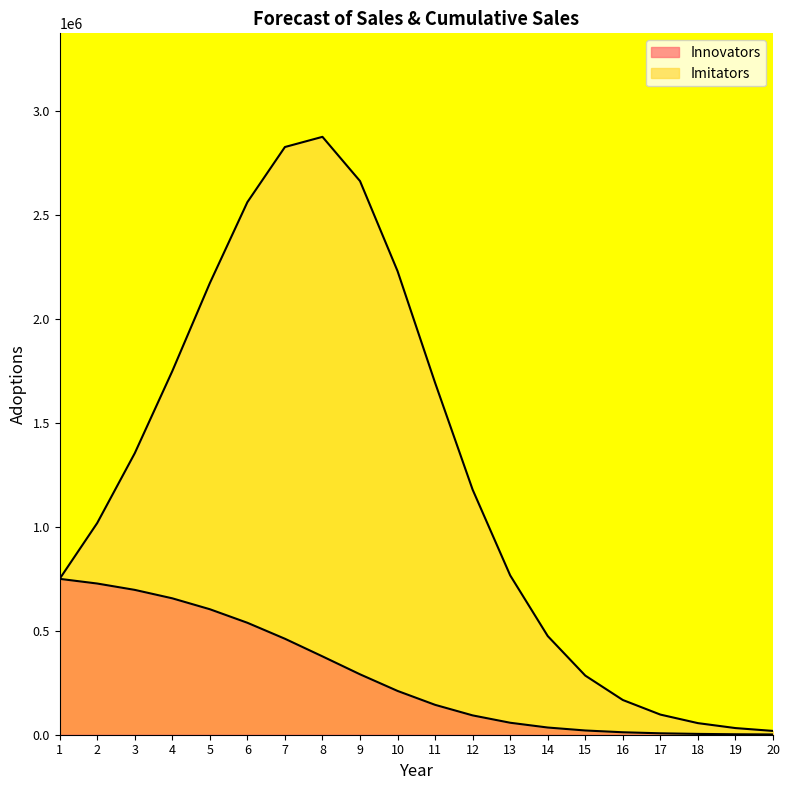

What is the maximum value for Innovators?

750000.0